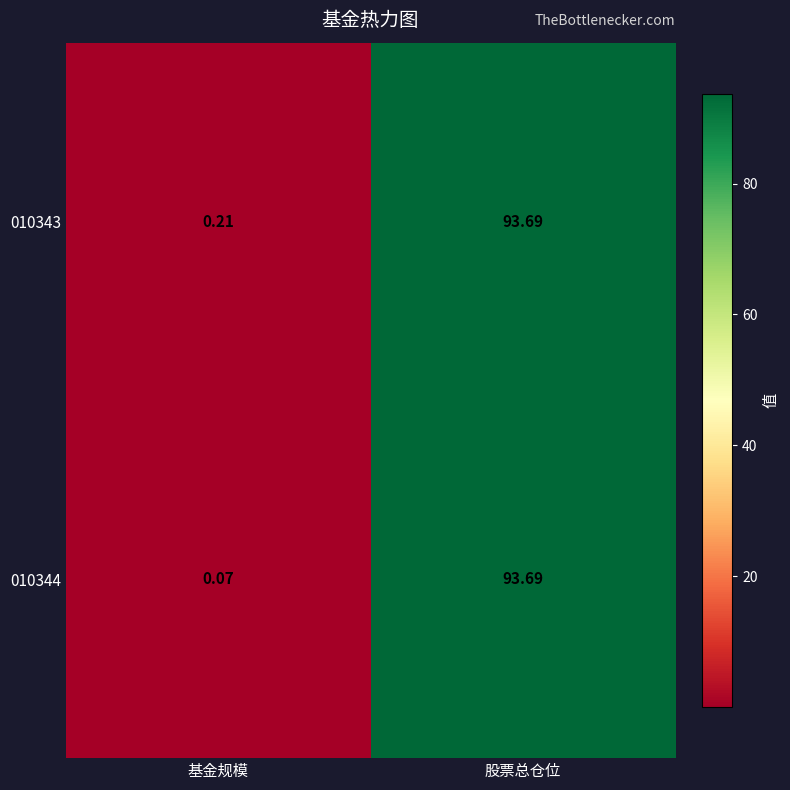

At which category is the sum across all series the highest?

股票总仓位